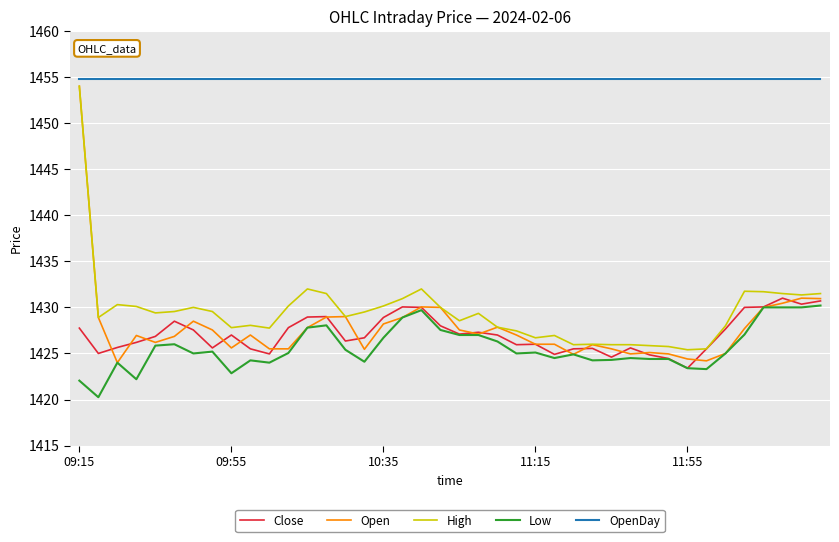

How many lines are shown in the chart?

5